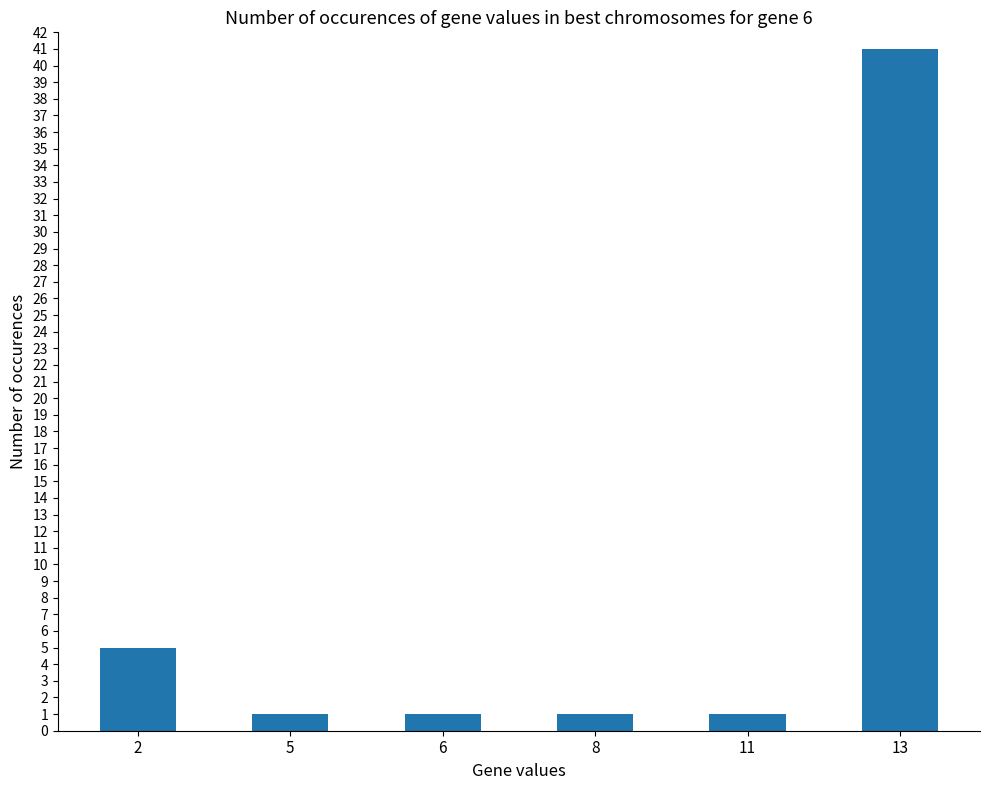

What is the value of the 3rd bar from the left?

1